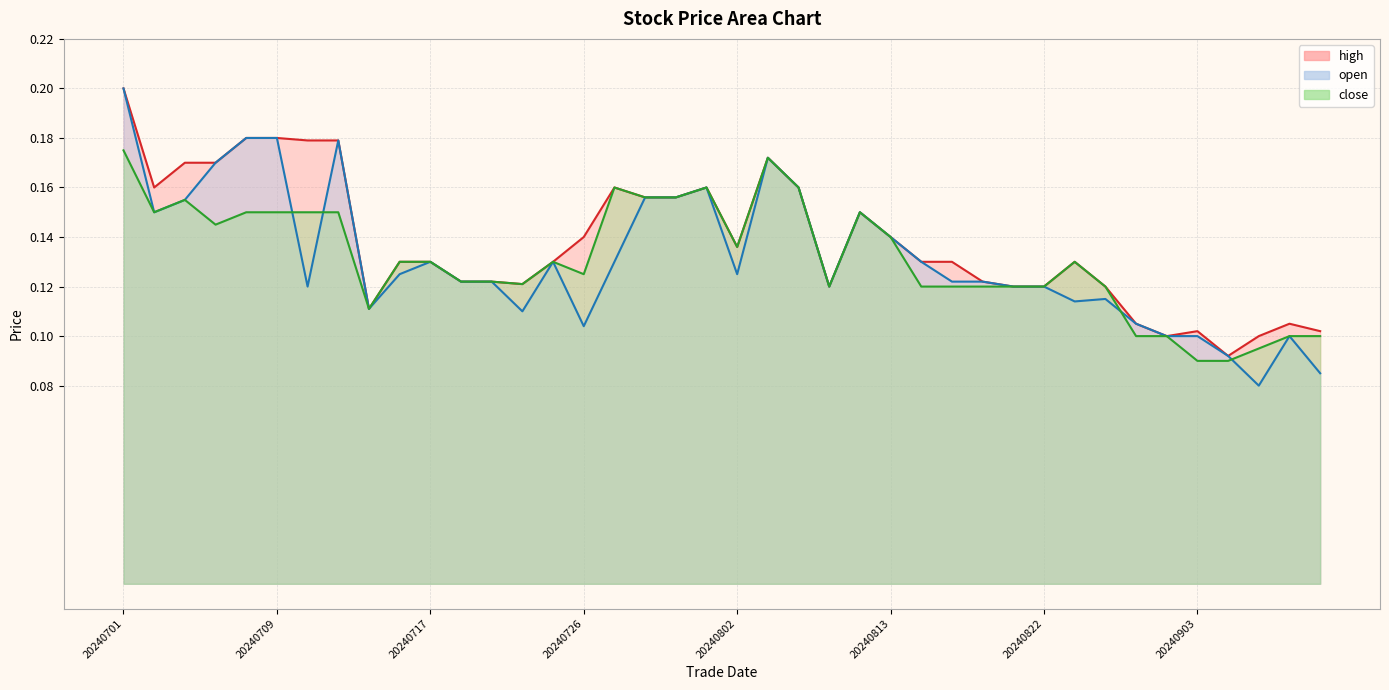

What is the sum of the open values at 20240712 and 20240708?

0.4